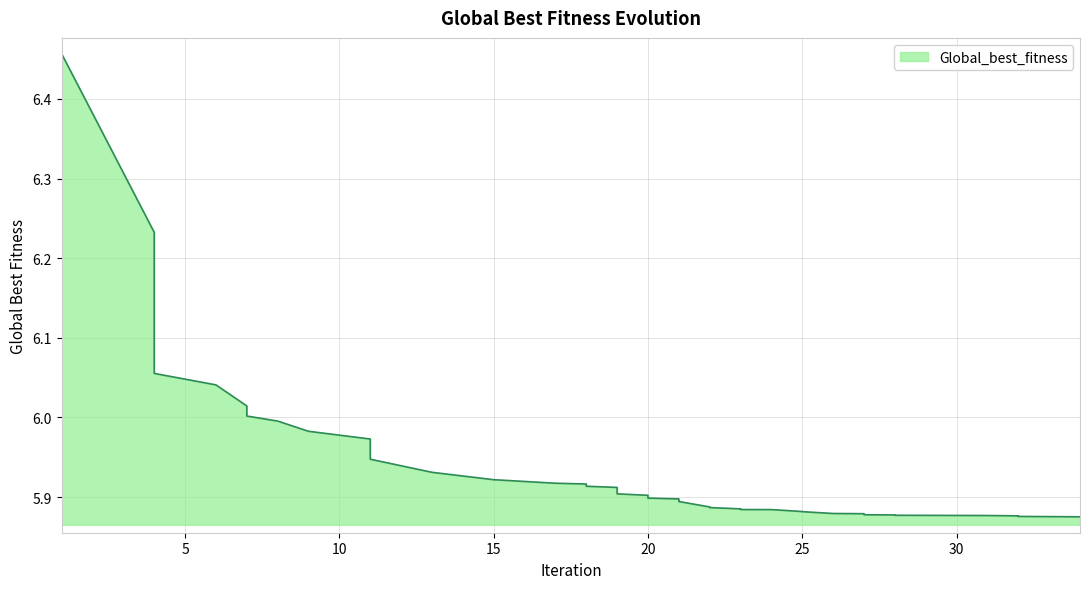

Is it true that the value at 6 is 6.0?

True